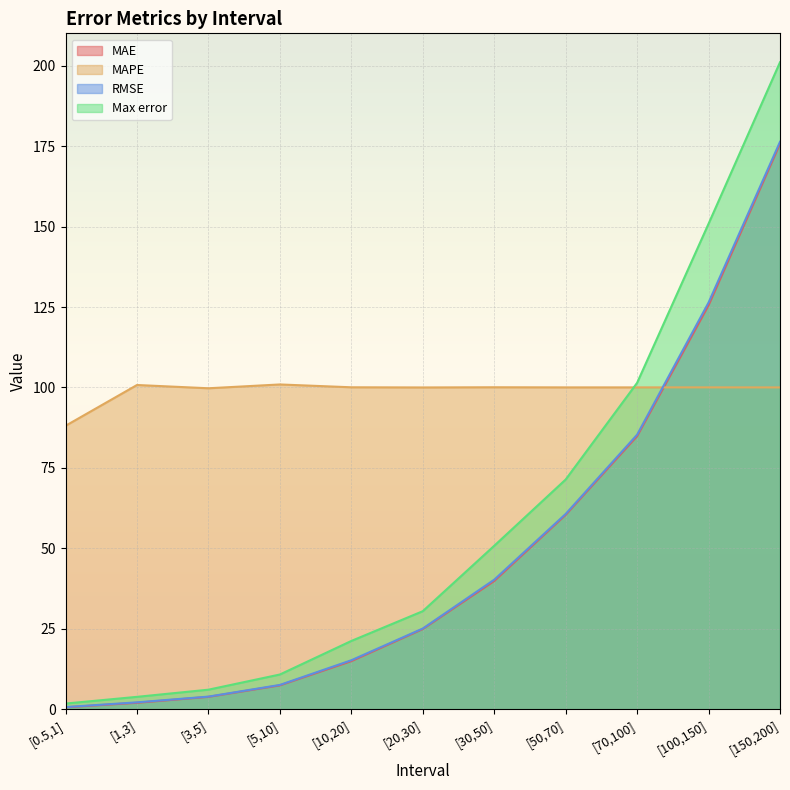

In MAPE, how many points are higher than both neighbors (excluding endpoints)?

4